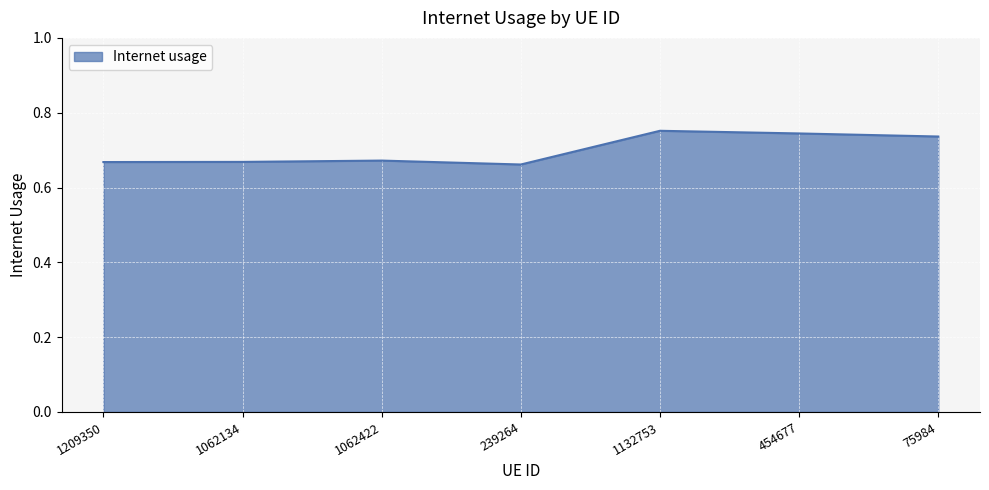

How many interior local peaks (higher than both neighbors) does the data have?

2